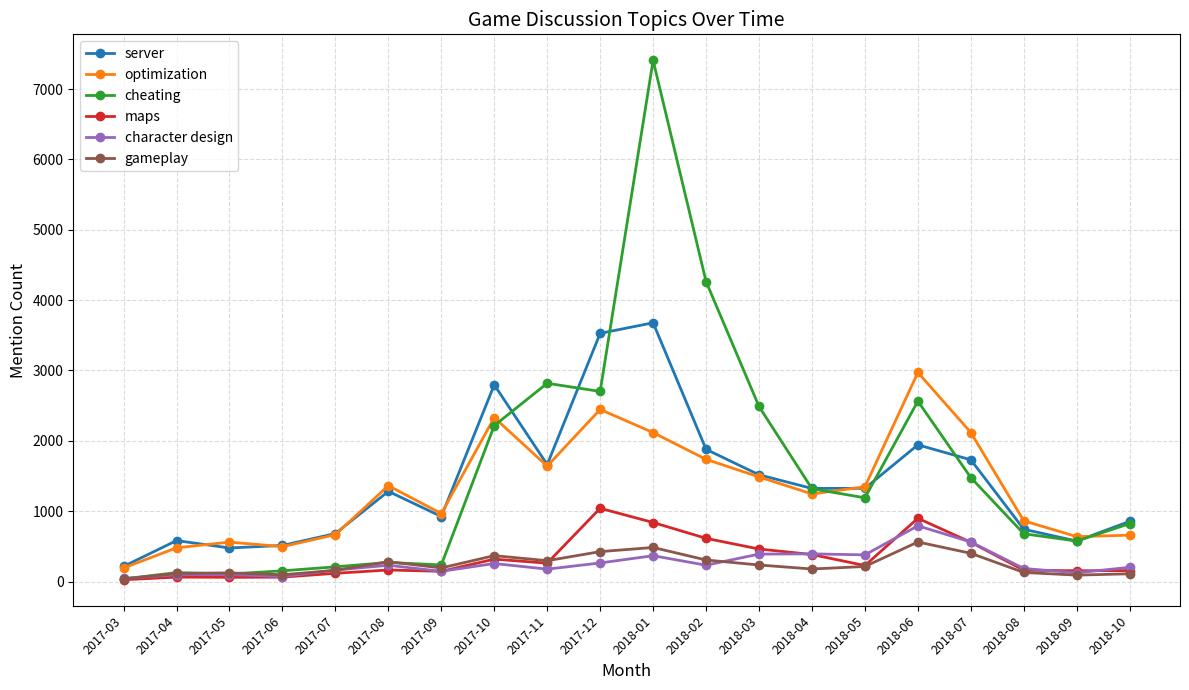

What is the difference between the highest and lowest values at 2017-10?

2540